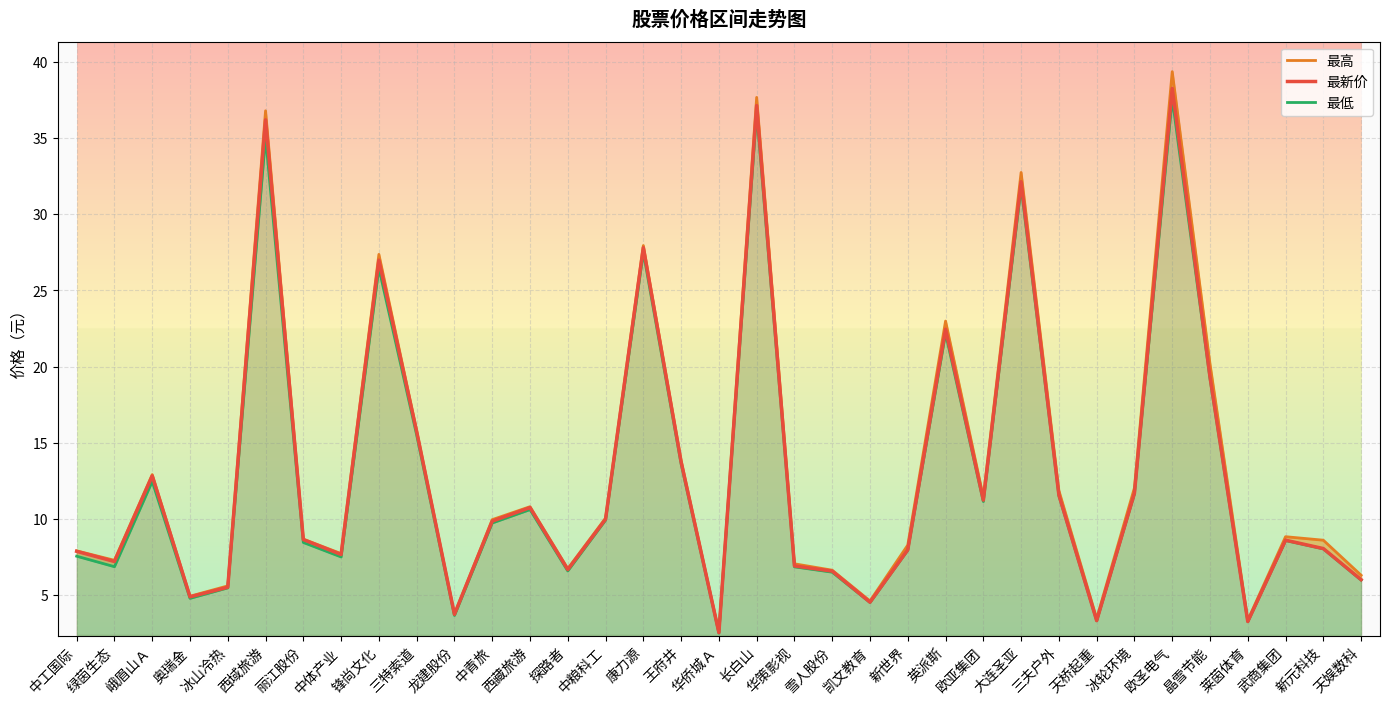

The 最新价 series shows 4.5 at 凯文教育. True or false?

True